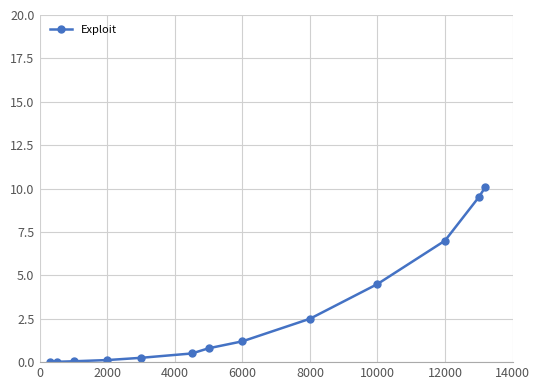

What is the difference between the maximum and second lowest values?

10.1